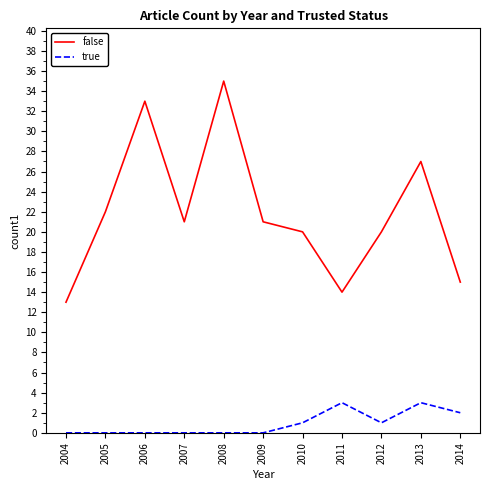

What value does the false series have at 2007?

21